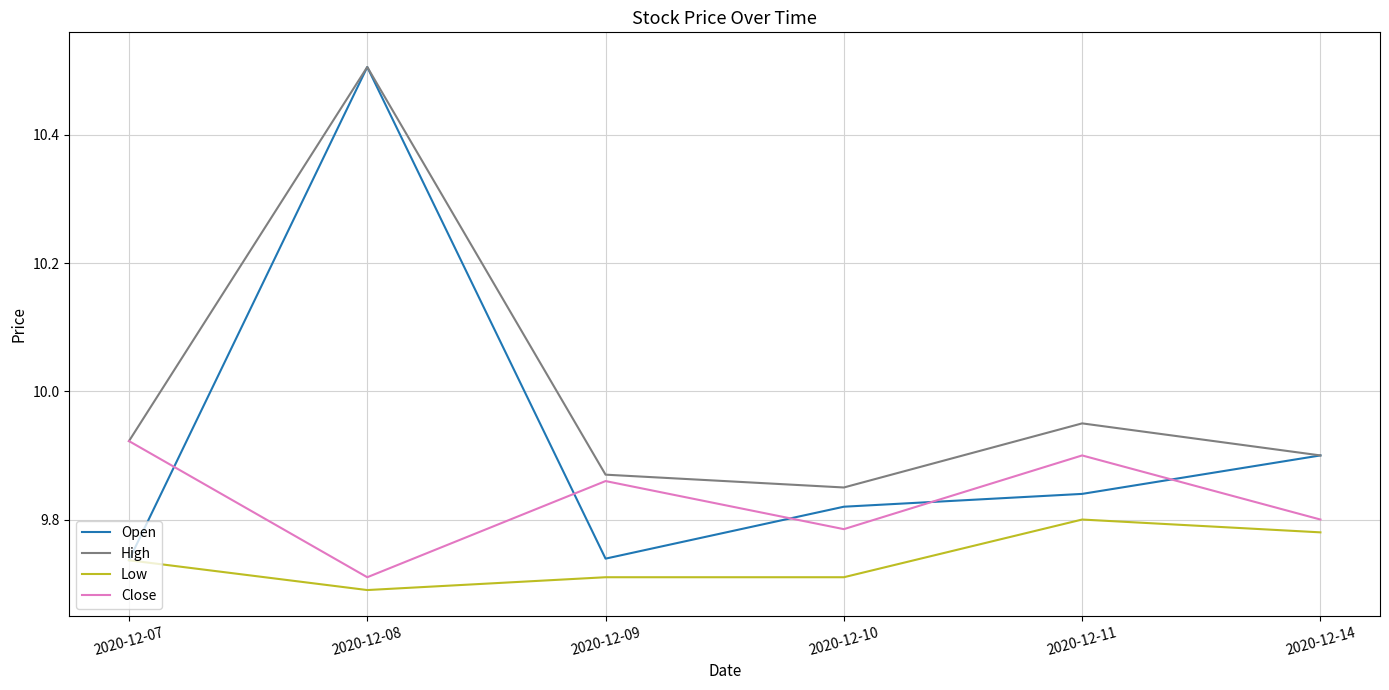

True or false: High and Low cross at least once.

False